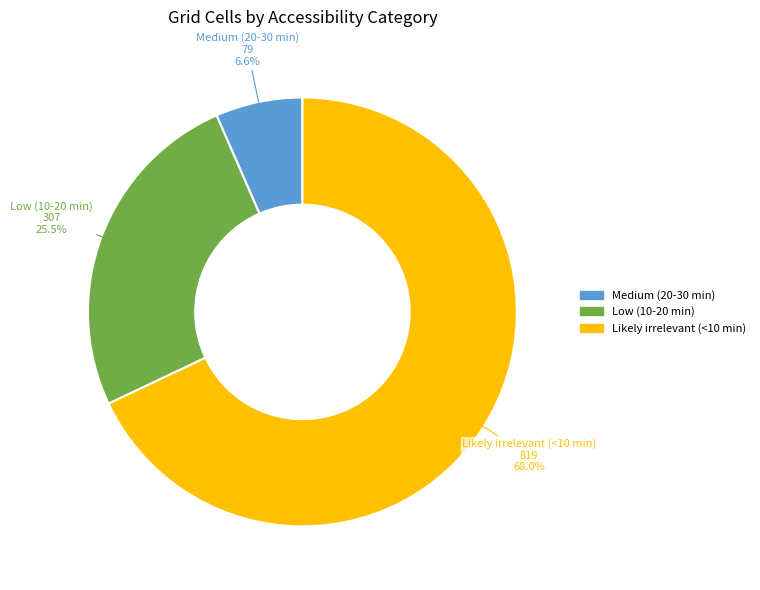

Between Low (10-20 min) and Likely irrelevant (<10 min), which is larger?

Likely irrelevant (<10 min)